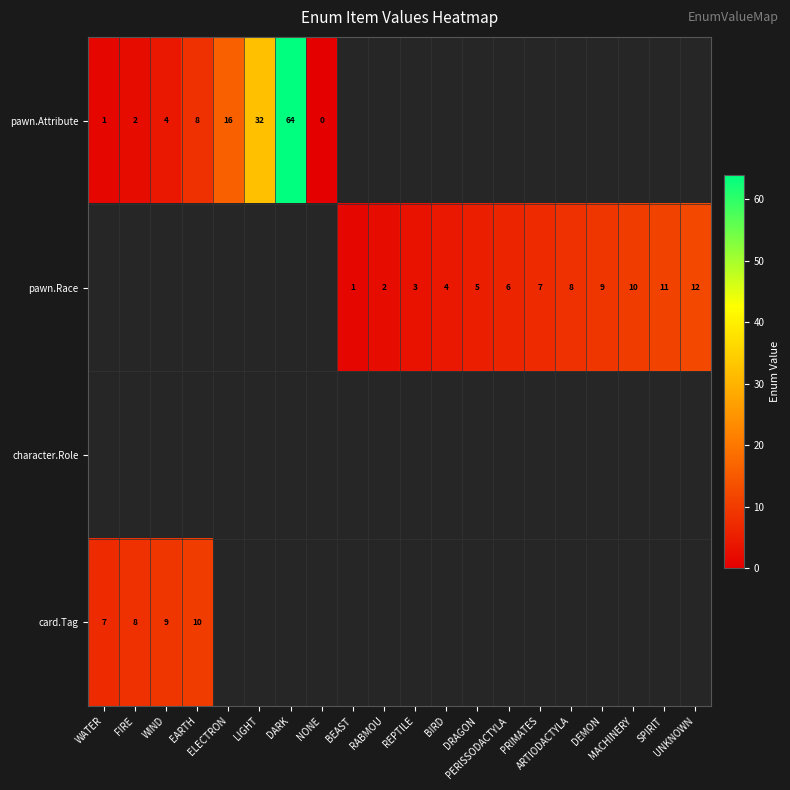

Which series has the largest range (max minus min)?

row_0